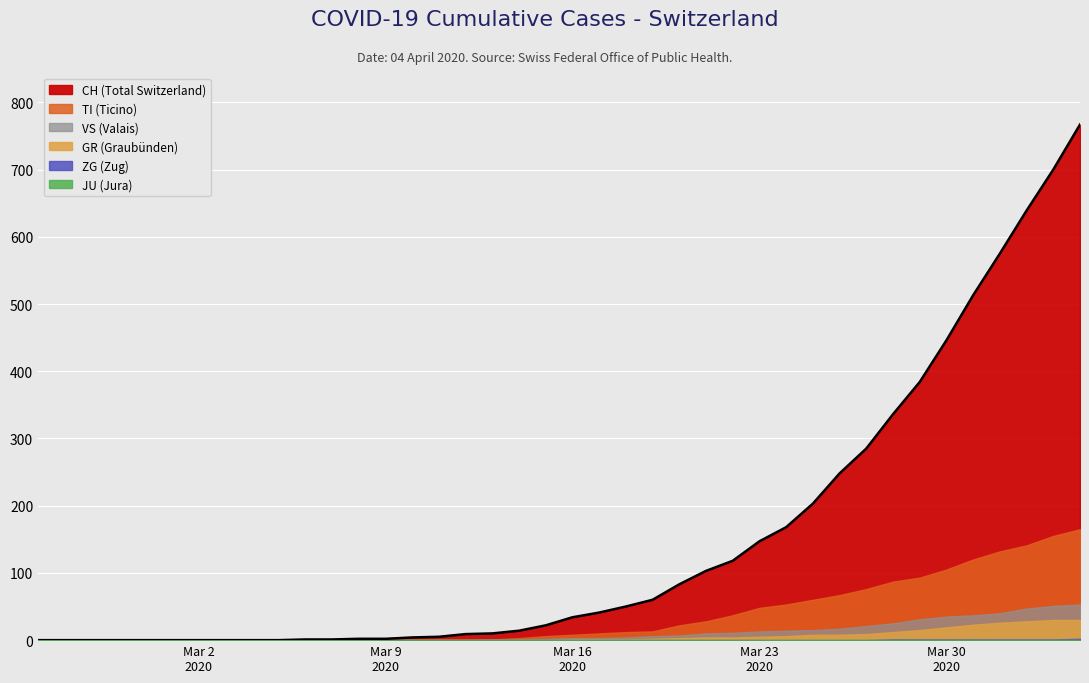

Which category has the lowest value across all series?

2020-02-25